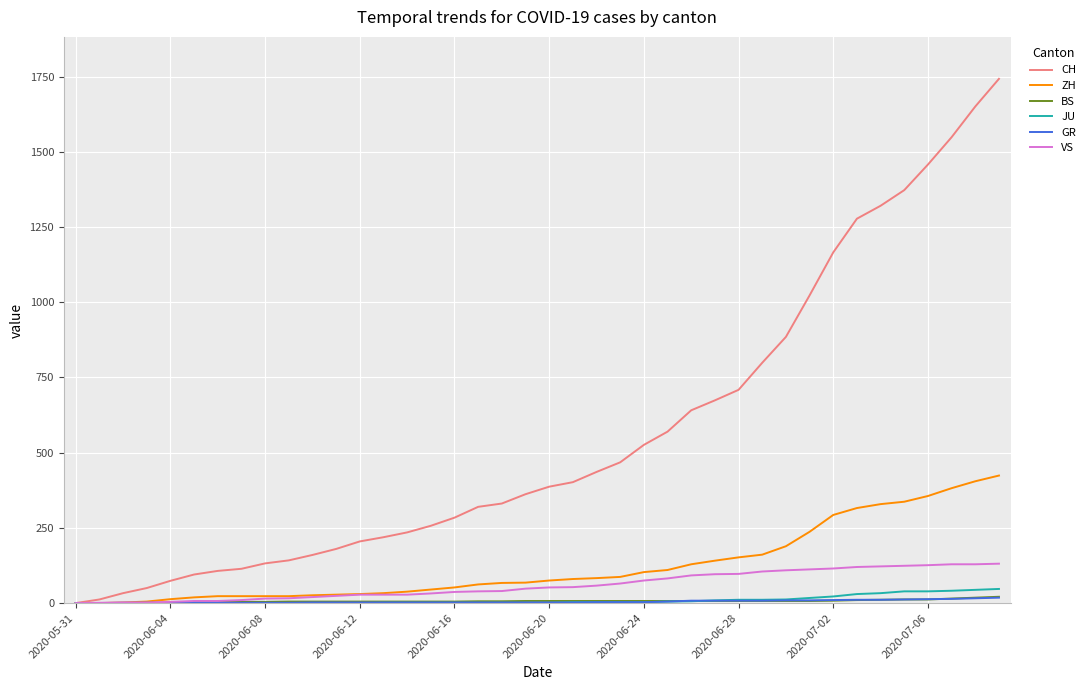

Which series has the widest spread of values?

CH